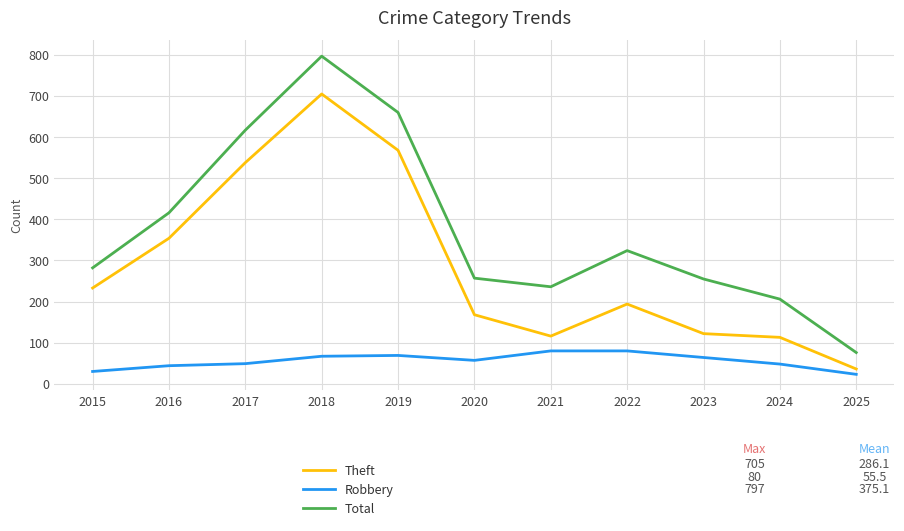

Where is Total nearest to the value 436?

2016